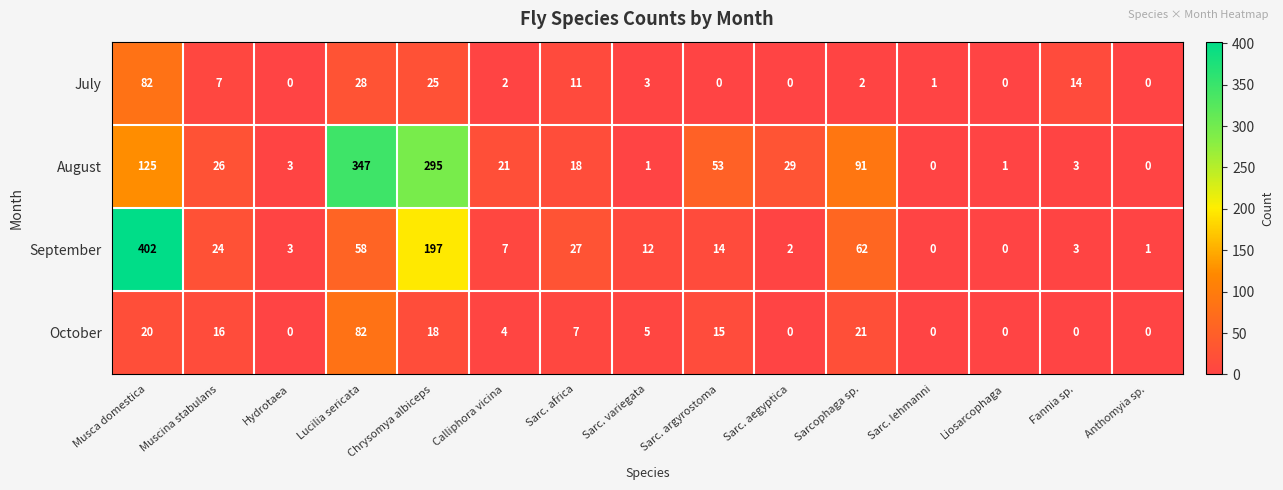

What is the difference between the second highest and minimum values in the July series?

28